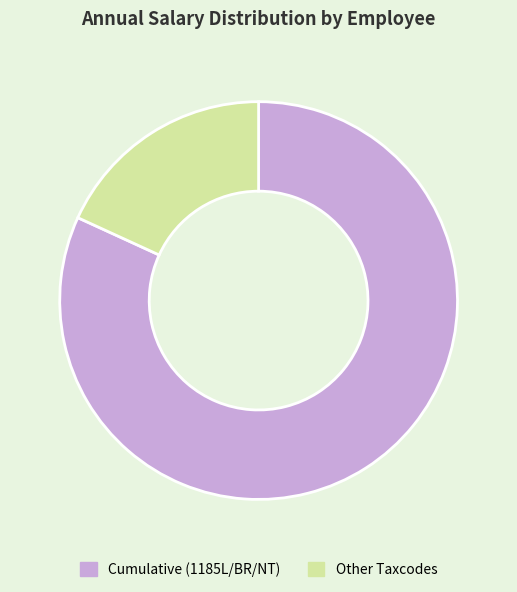

What is the smallest slice in the pie chart?

Other Taxcodes